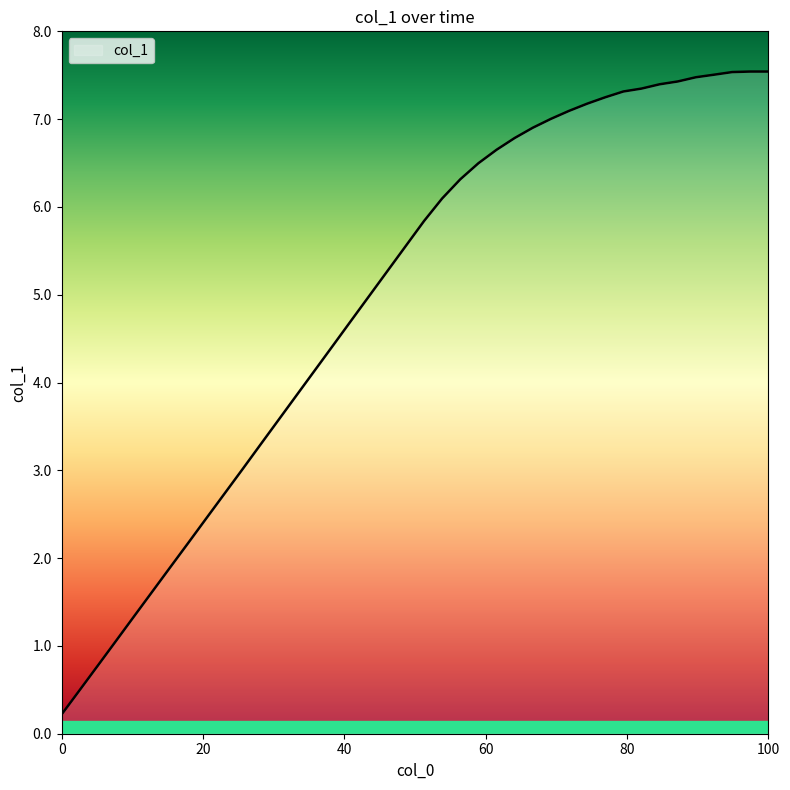

Does the chart have visible grid lines?

No